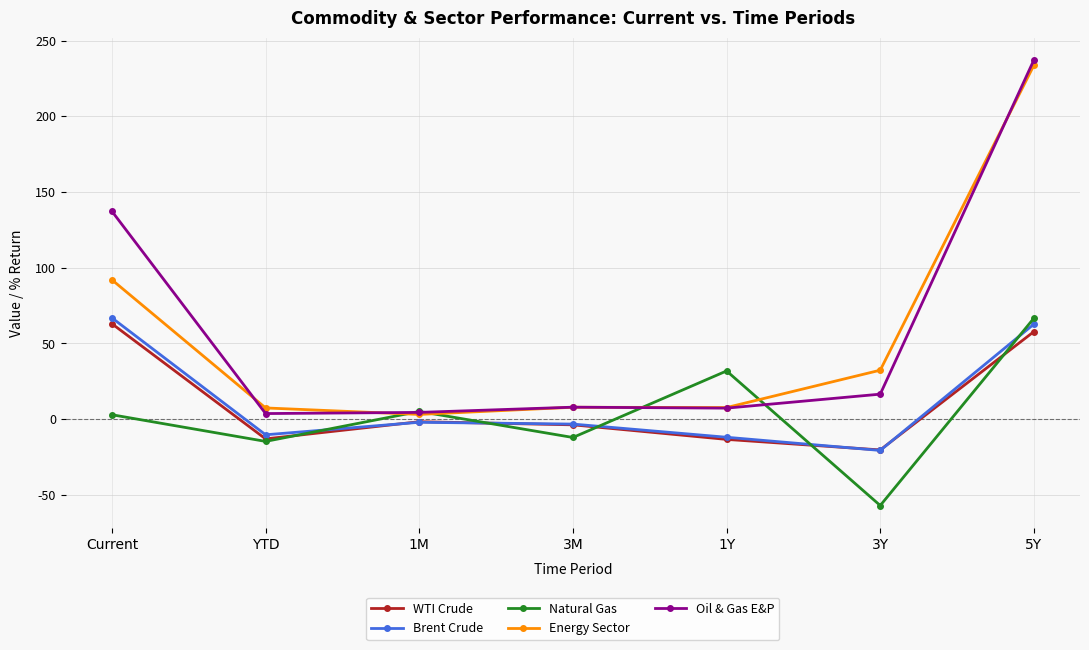

Is this an area chart (filled region under the line)?

No